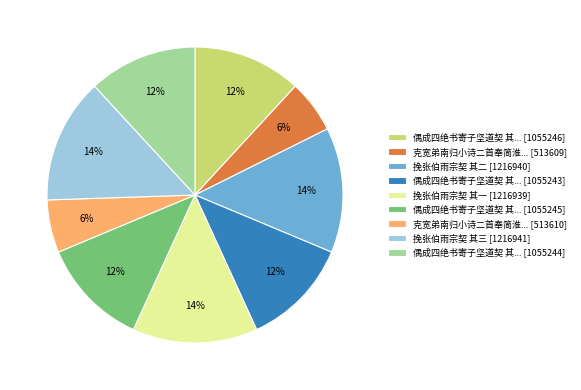

Is the sum of 偶成四绝书寄子坚道契 其... [1055245] and 挽张伯雨宗契 其三 [1216941] greater than half?

No